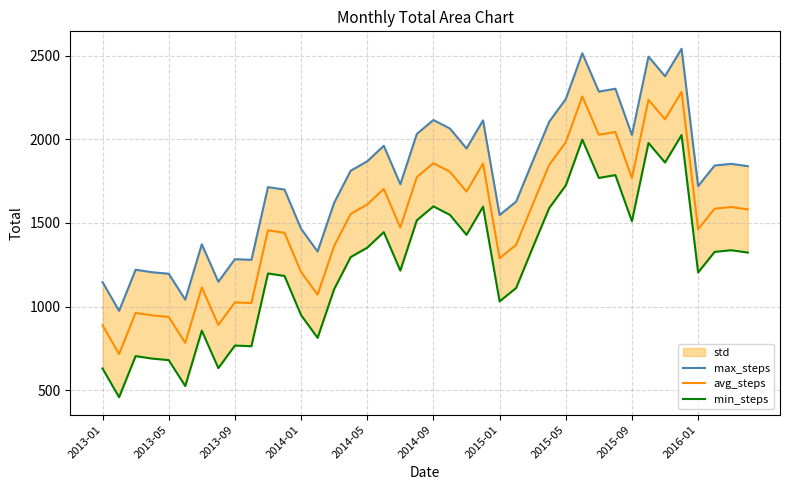

List the series in order of their peak value, lowest first.

min_steps, avg_steps, max_steps